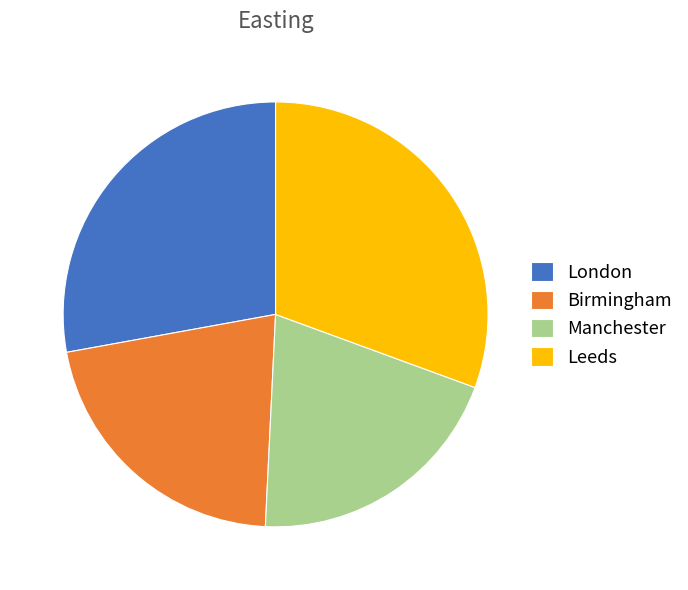

Is London the majority of the pie?

No